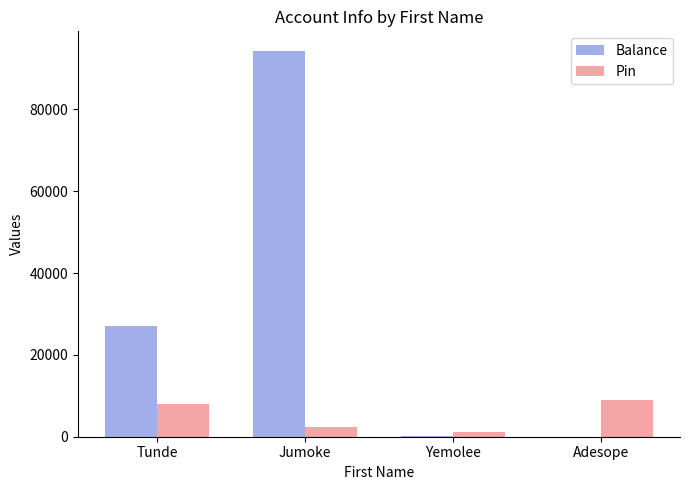

What is the sum of all Balance values?

121440